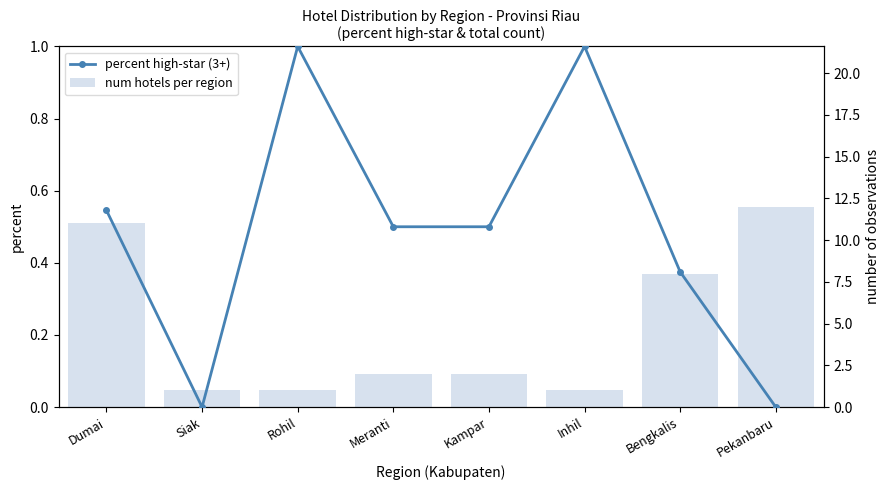

Reading left to right, list all the values displayed in this chart.

percent high-star (3+): Dumai=0.5	Siak=0.0	Rohil=1.0	Meranti=0.5	Kampar=0.5	Inhil=1.0	Bengkalis=0.4	Pekanbaru=0.0
num hotels per region: Dumai=11.0	Siak=1.0	Rohil=1.0	Meranti=2.0	Kampar=2.0	Inhil=1.0	Bengkalis=8.0	Pekanbaru=12.0